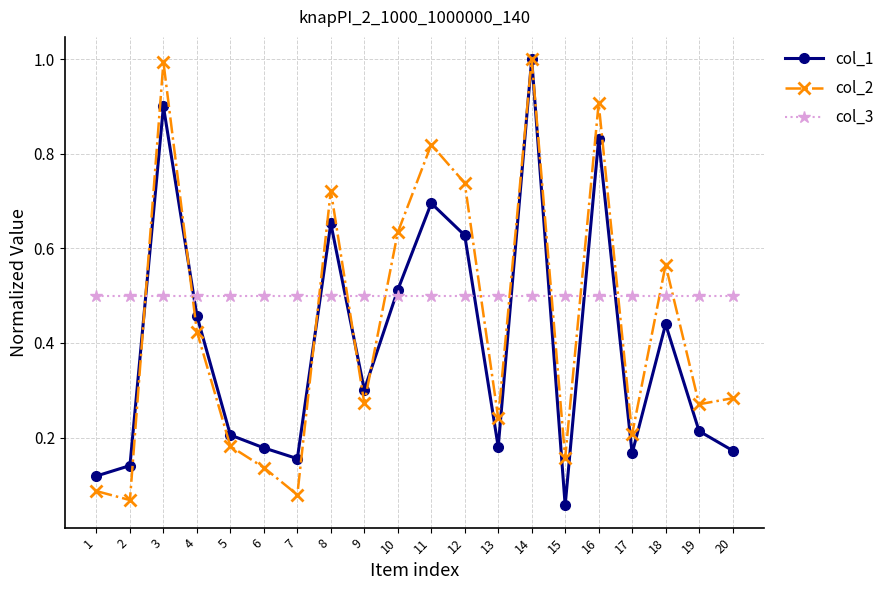

Count the number of categories in the chart.

20